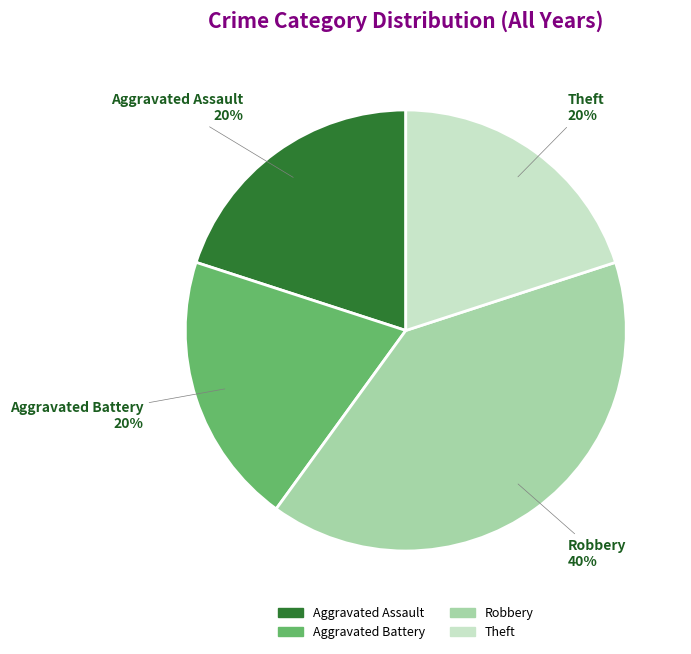

Is the sum of Robbery and Aggravated Assault greater than half?

Yes